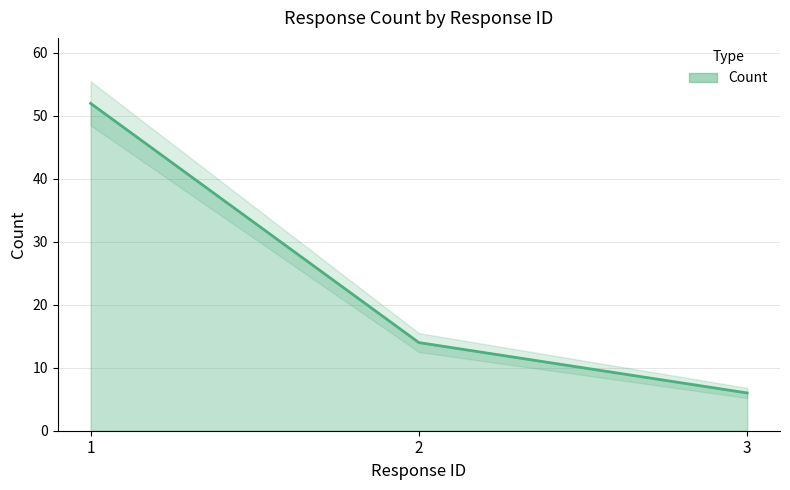

What is the sum of the values at 3 and 1?

58